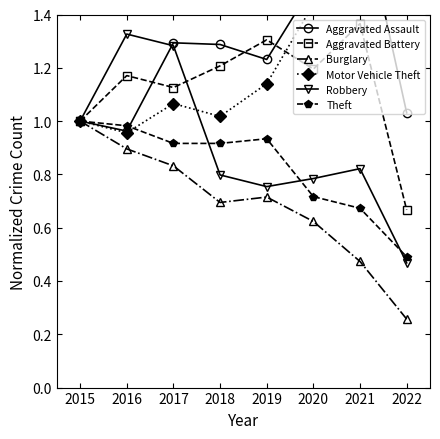

Reading left to right, extract all data points from this chart.

Aggravated Assault: 1.0	1.0	1.3	1.3	1.2	1.5	1.8	1.0
Aggravated Battery: 1.0	1.2	1.1	1.2	1.3	1.2	1.4	0.7
Burglary: 1.0	0.9	0.8	0.7	0.7	0.6	0.5	0.3
Motor Vehicle Theft: 1.0	1.0	1.1	1.0	1.1	1.4	1.4	1.5
Robbery: 1.0	1.3	1.3	0.8	0.8	0.8	0.8	0.5
Theft: 1.0	1.0	0.9	0.9	0.9	0.7	0.7	0.5